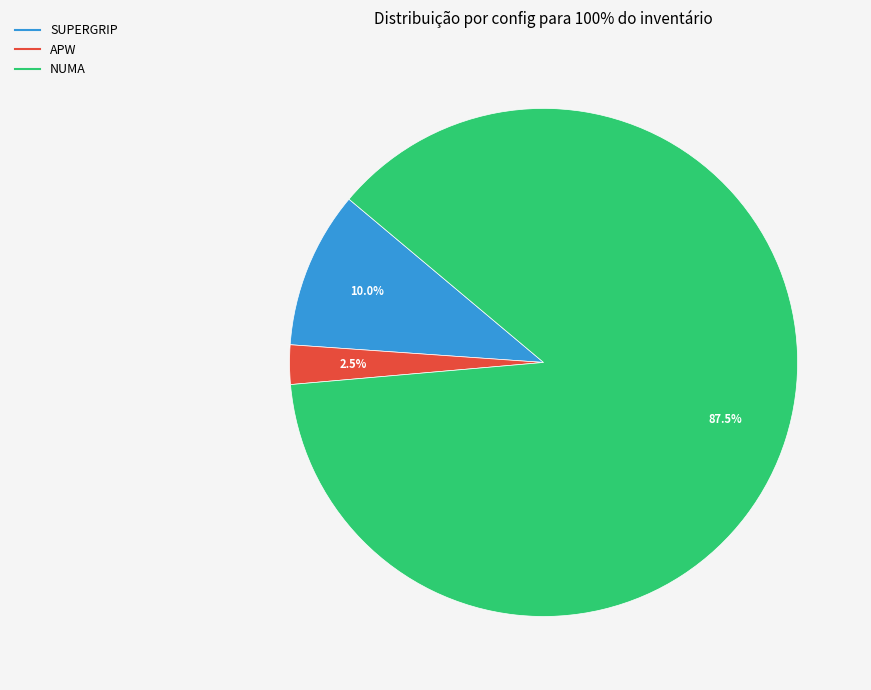

Is there a majority slice in this chart?

Yes